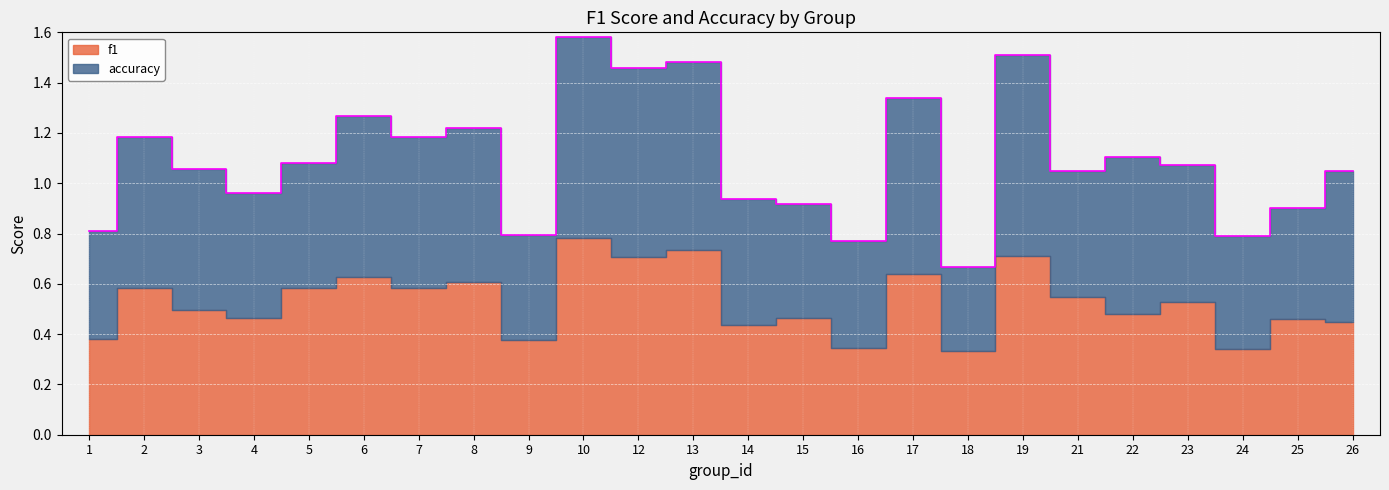

List the series in order of their overall mean, lowest first.

f1, accuracy